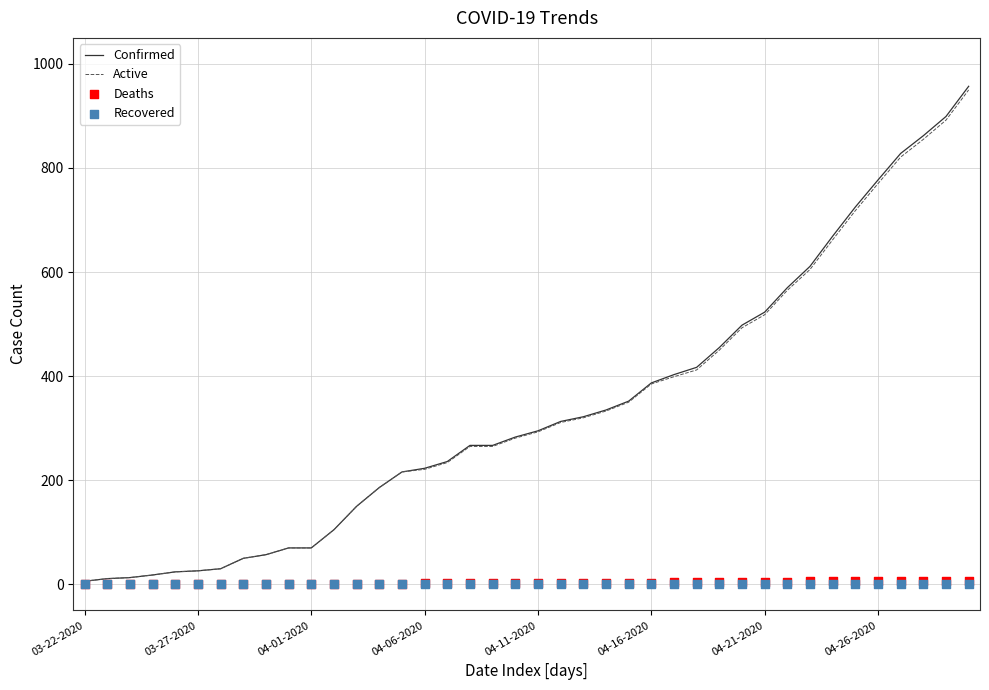

Which series contains the highest Y value?

Confirmed